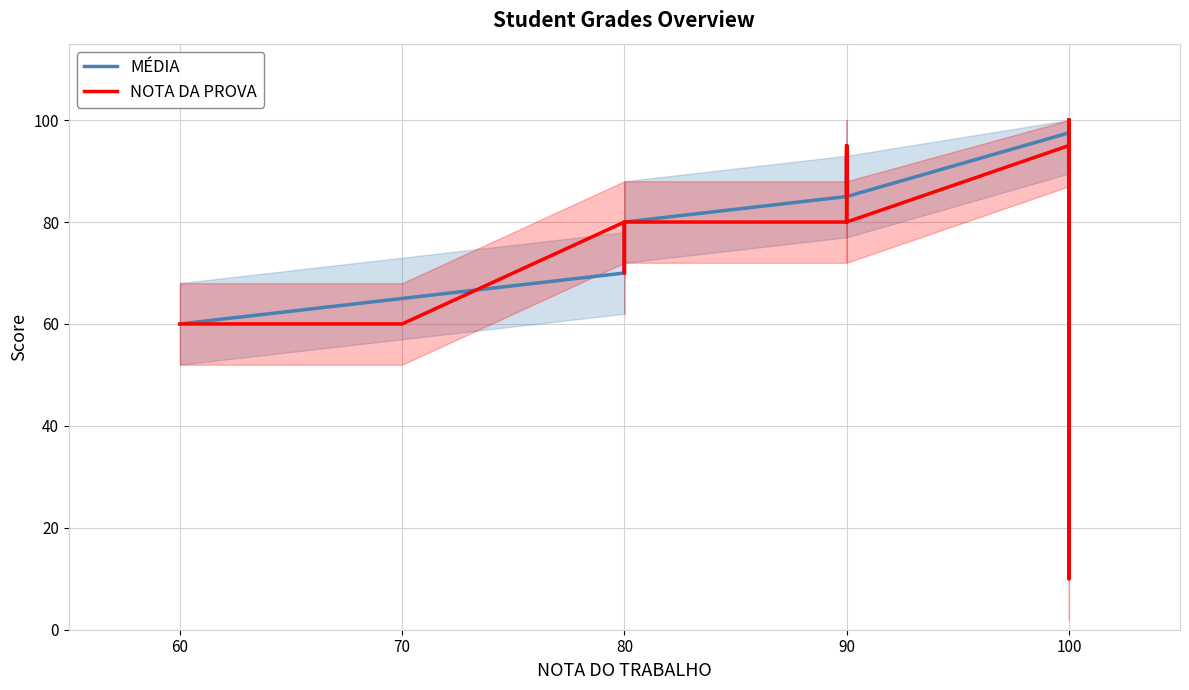

After their last crossing, which series has the higher values: MÉDIA or NOTA DA PROVA?

MÉDIA